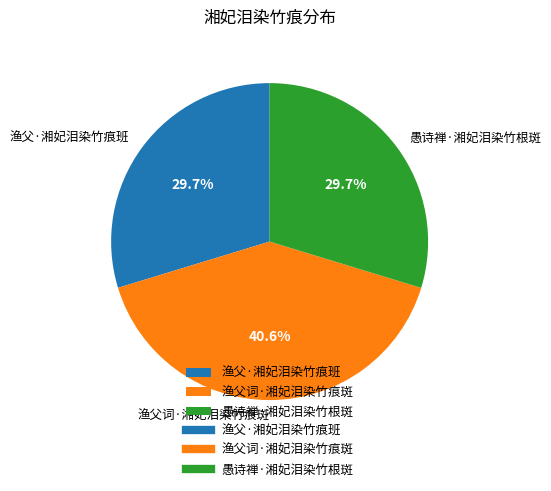

What is the total percentage of 愚诗禅·湘妃泪染竹根斑 and 渔父·湘妃泪染竹痕班?

59.4%